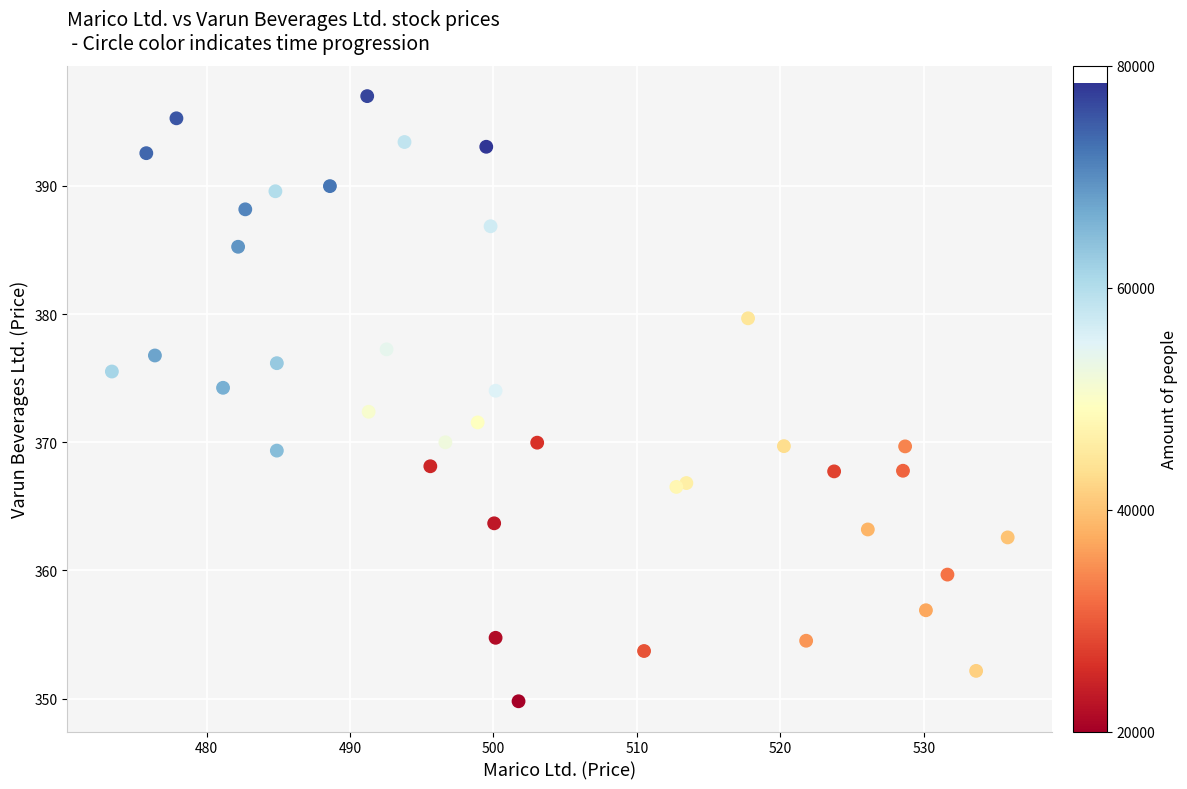

What is the range of X values (max minus min)?

62.5